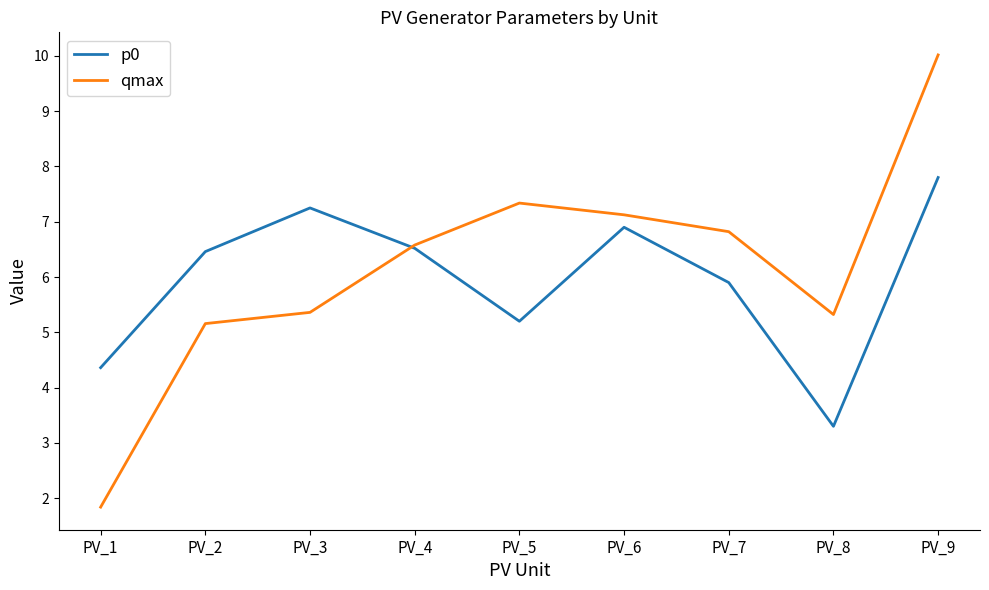

Where is the first local maximum for p0?

PV_3